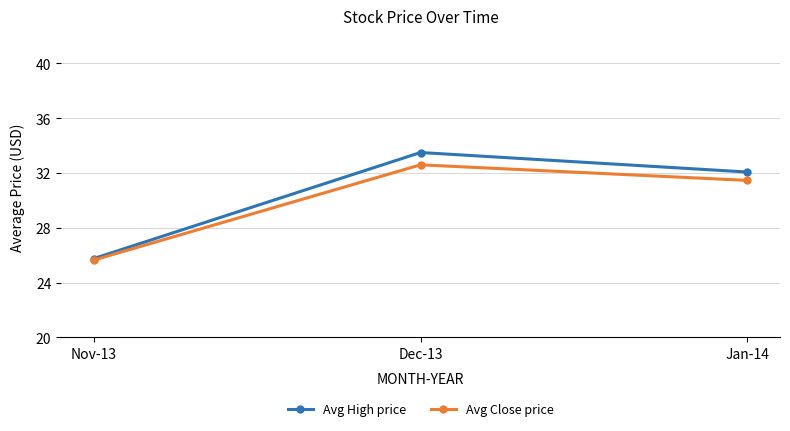

At which label is Avg Close price closest to 29?

Jan-14